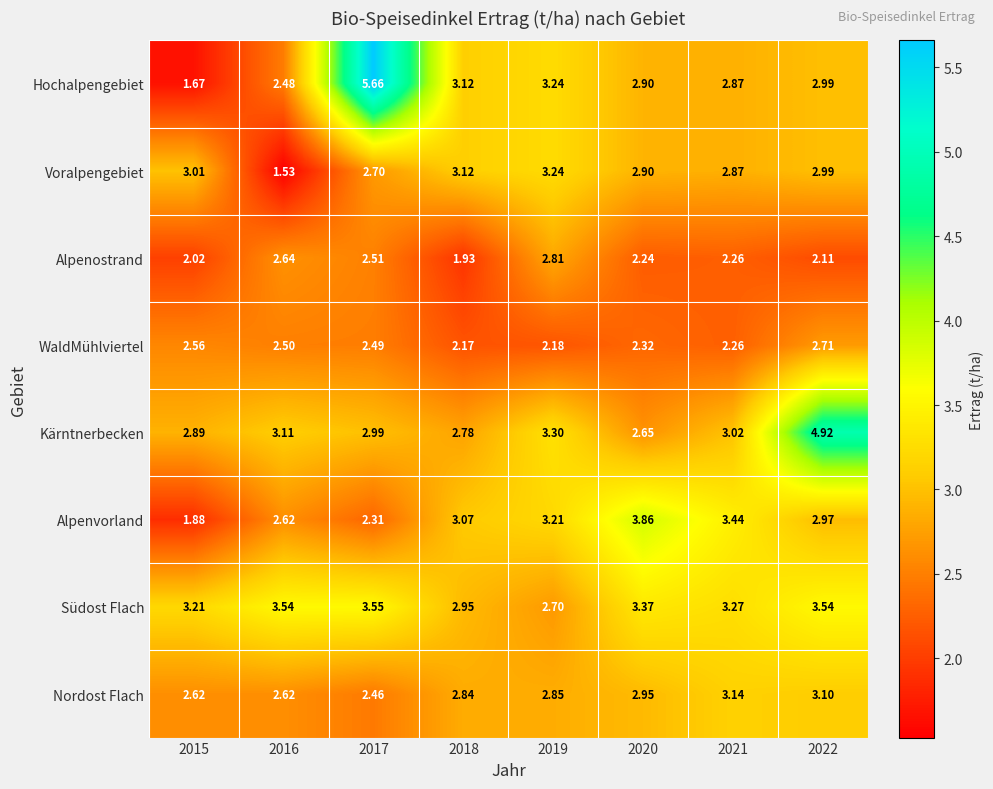

List the series in order of their peak value, lowest first.

WaldMühlviertel, Alpenostrand, Nordost Flach, Voralpengebiet, Südost Flach, Alpenvorland, Kärntnerbecken, Hochalpengebiet